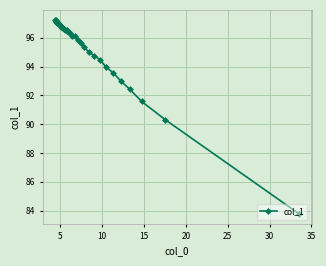

What is the smallest value displayed?

83.8